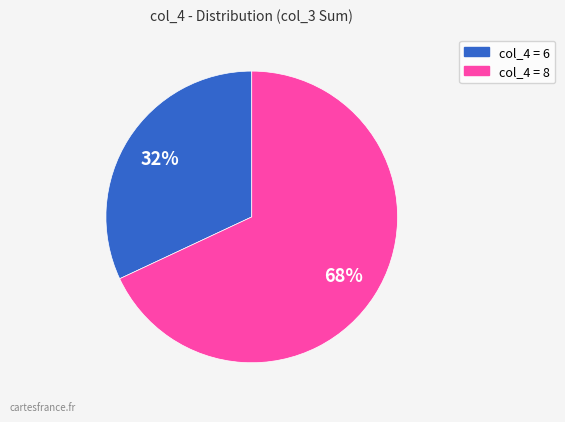

Does any single category account for the majority?

Yes